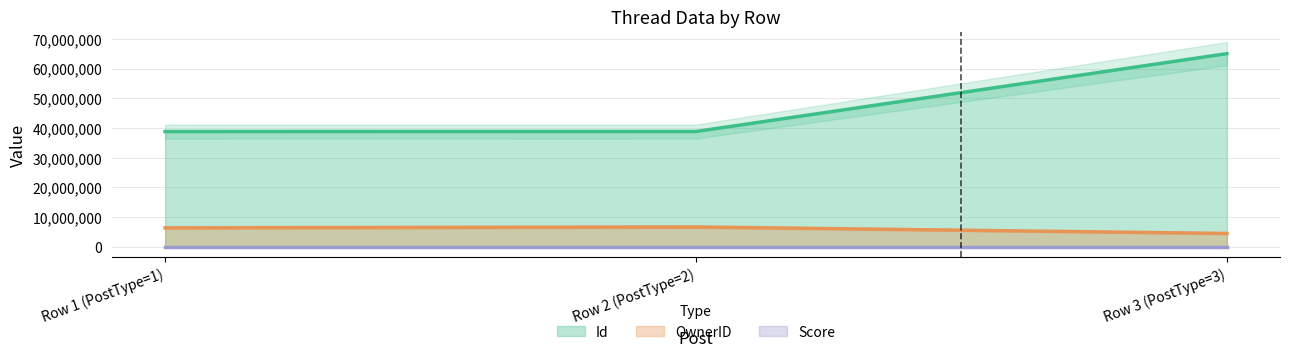

What is the average value of the Id series?

47600468